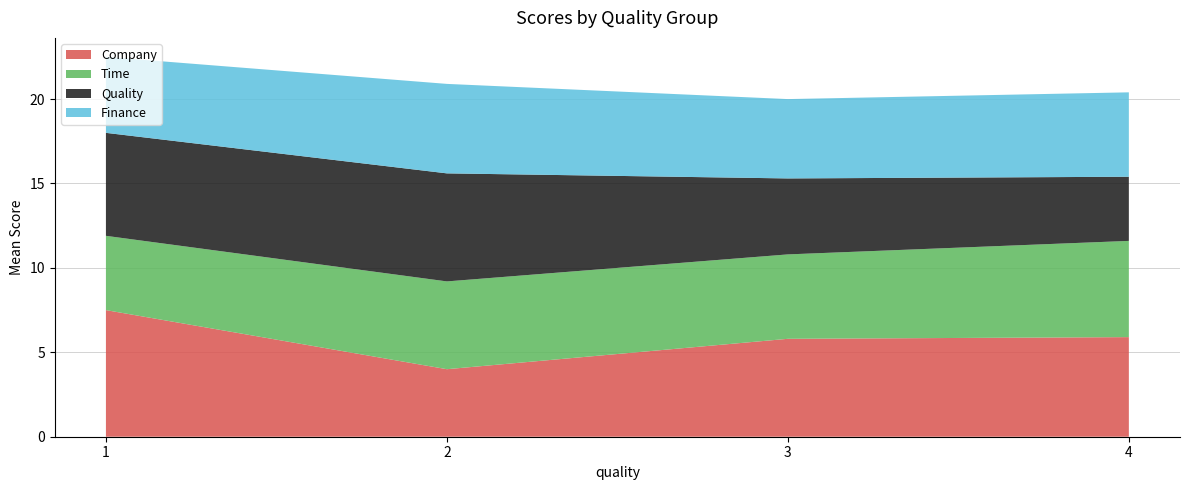

Reading left to right, transcribe the values for Company.

7.5	4.0	5.8	5.9